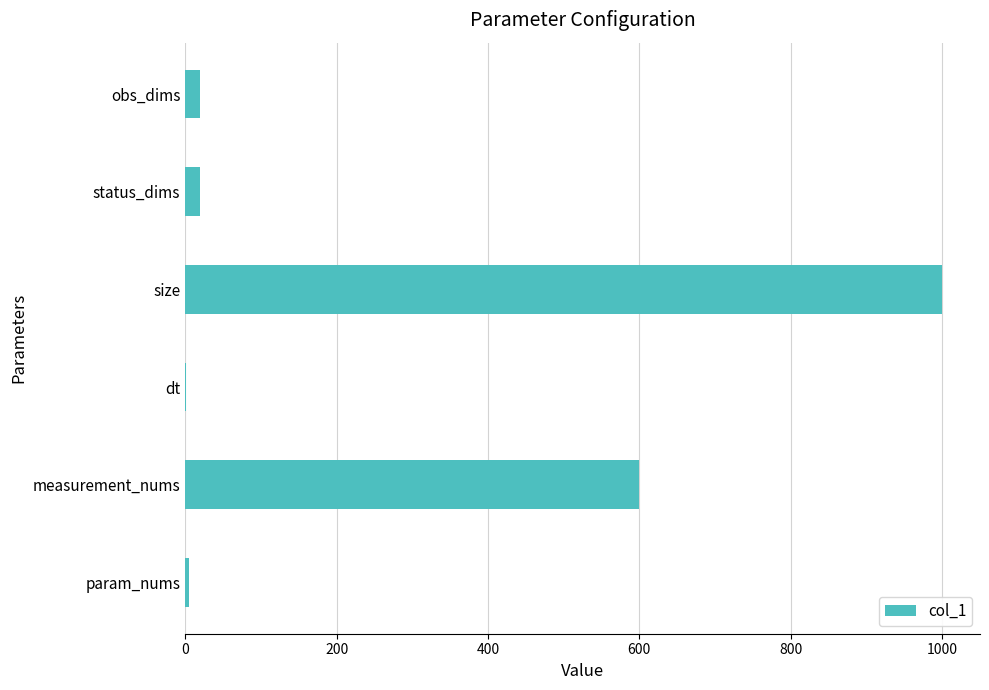

Count the number of categories in the chart.

6